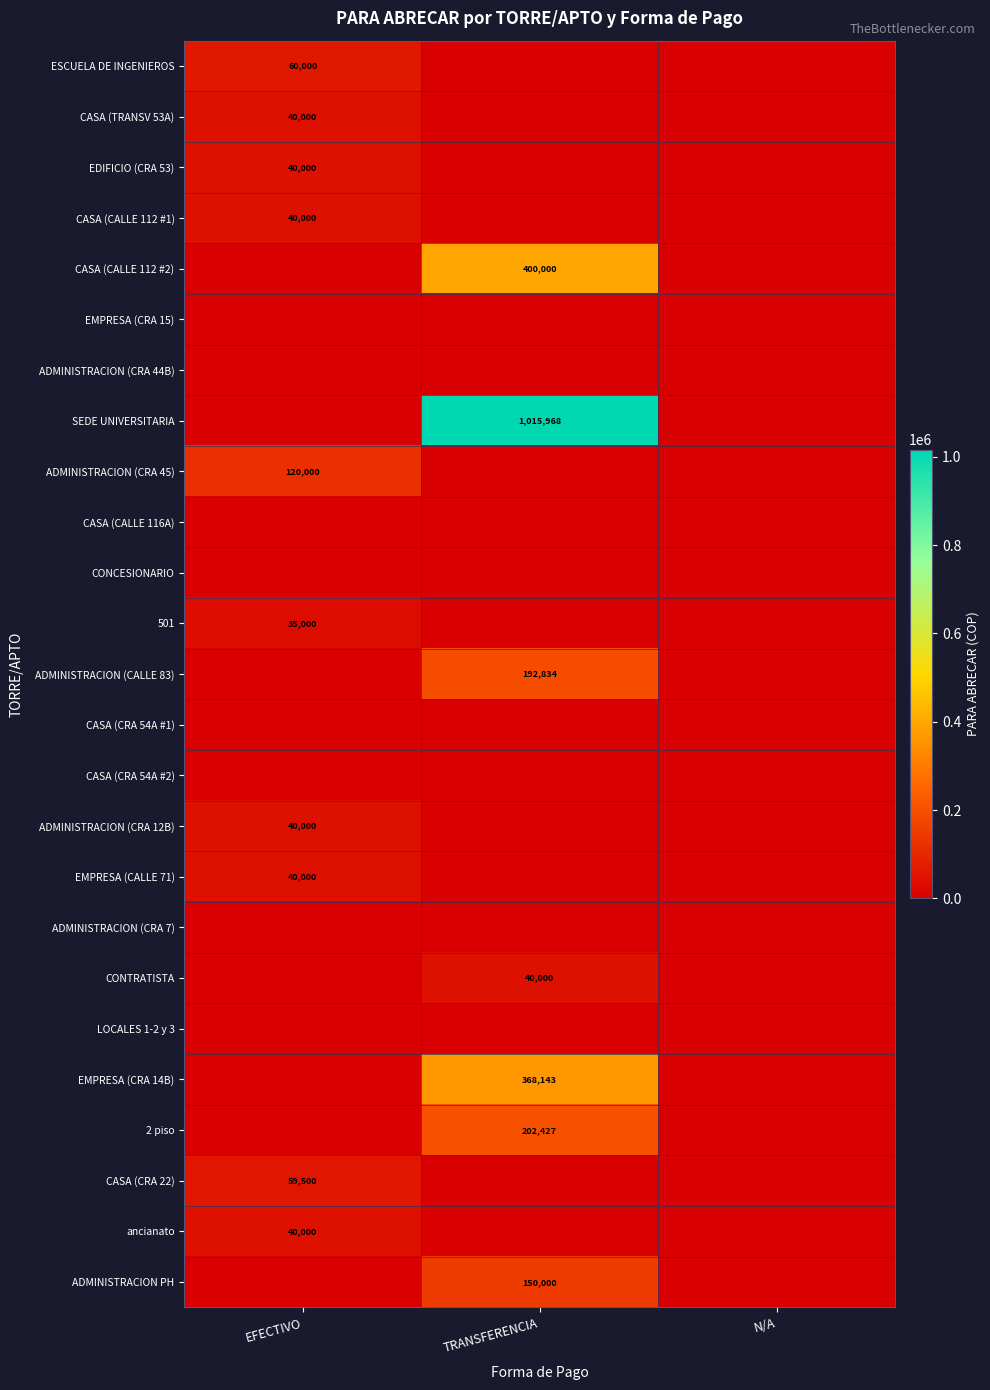

At which category does the chart reach its peak across all series?

TRANSFERENCIA